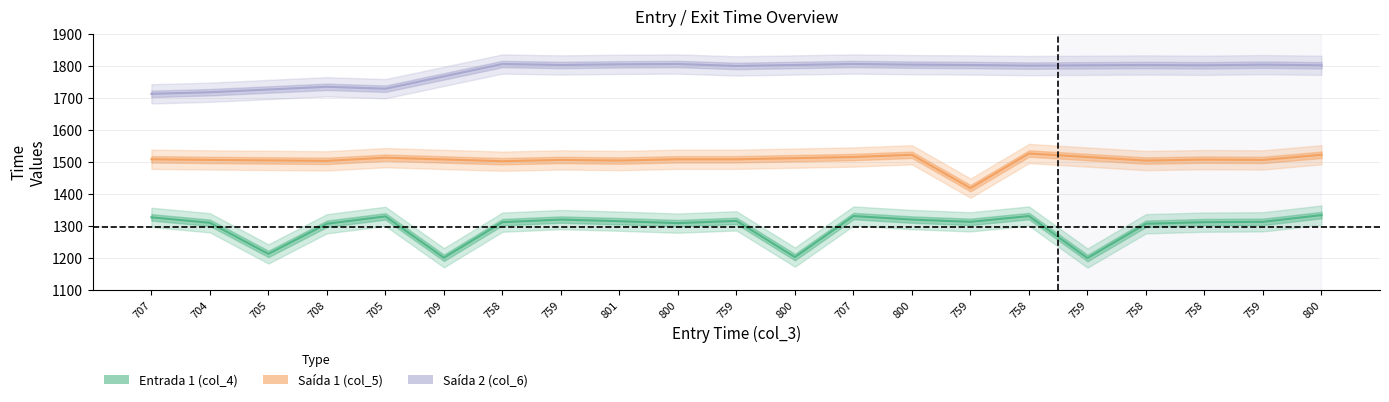

In col_5, how many points are higher than both neighbors (excluding endpoints)?

5